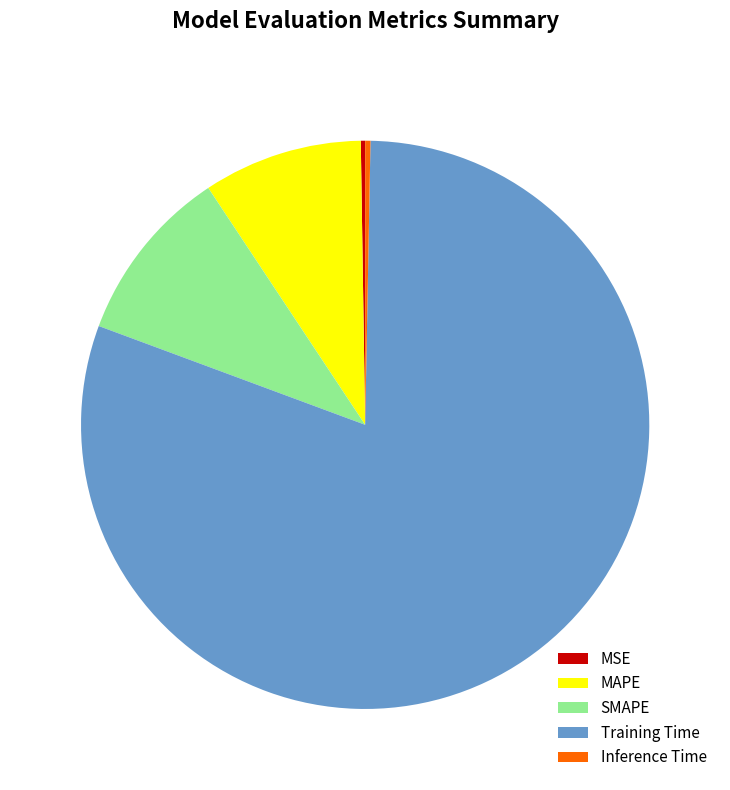

Which category has the biggest portion of the pie?

Training Time